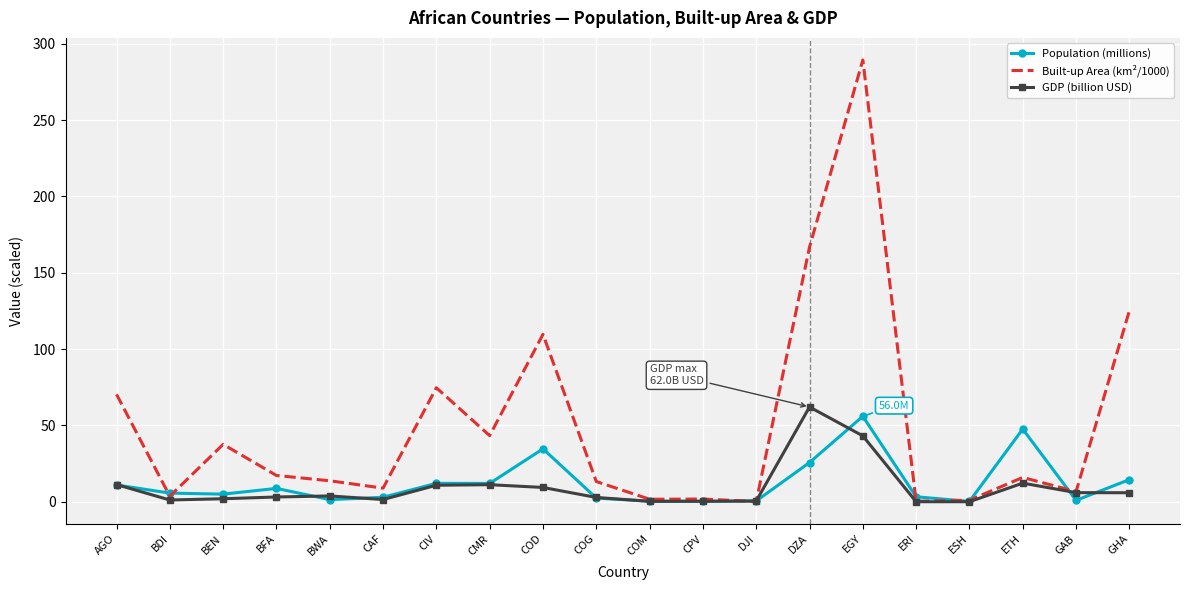

Is the value of Built-up Area (km²/1000) at ETH greater than the value of GDP (billion USD) at COG?

Yes